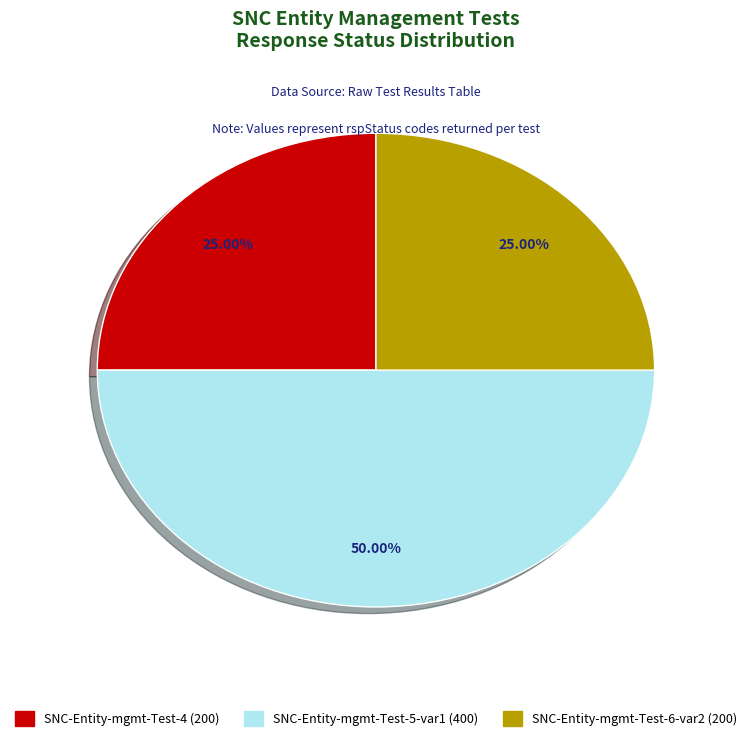

Count the number of slices in the pie.

3